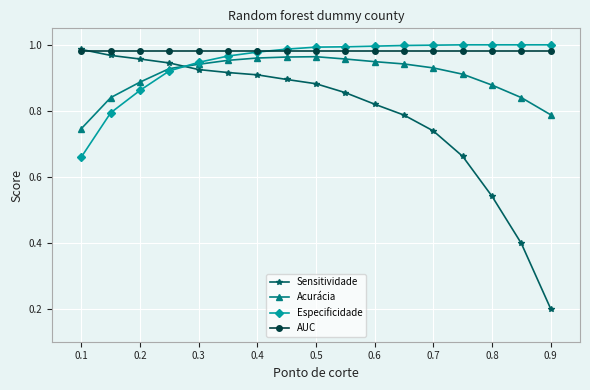

Which series has the largest range (max minus min)?

Sensitividade